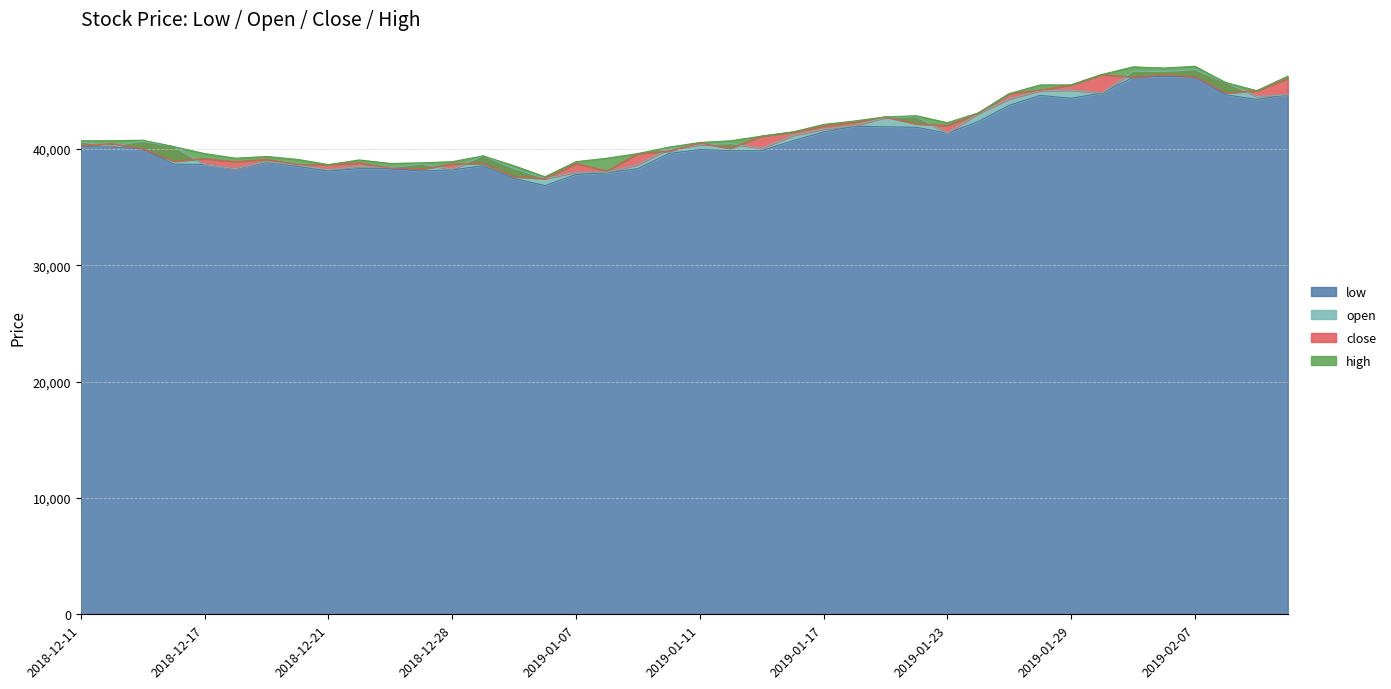

Reading left to right, transcribe all the data shown in this chart.

low: 2018-12-11=40200	2018-12-12=40150	2018-12-13=40000	2018-12-14=38700	2018-12-17=38650	2018-12-18=38300	2018-12-19=38850	2018-12-20=38500	2018-12-21=38100	2018-12-24=38300	2018-12-26=38300	2018-12-27=38100	2018-12-28=38200	2019-01-02=38550	2019-01-03=37450	2019-01-04=36850	2019-01-07=37800	2019-01-08=37950	2019-01-09=38300	2019-01-10=39600	2019-01-11=39950	2019-01-14=39850	2019-01-15=39850	2019-01-16=40700	2019-01-17=41450	2019-01-18=41950	2019-01-21=41900	2019-01-22=41850	2019-01-23=41350	2019-01-24=42350	2019-01-25=43750	2019-01-28=44600	2019-01-29=44350	2019-01-30=44800	2019-01-31=46150	2019-02-01=46250	2019-02-07=46200	2019-02-08=44650	2019-02-11=44250	2019-02-12=44650
open: 2018-12-11=40600	2018-12-12=40250	2018-12-13=40650	2018-12-14=40200	2018-12-17=38650	2018-12-18=38300	2018-12-19=38900	2018-12-20=38600	2018-12-21=38200	2018-12-24=38500	2018-12-26=38400	2018-12-27=38700	2018-12-28=38250	2019-01-02=39400	2019-01-03=38300	2019-01-04=37450	2019-01-07=38000	2019-01-08=38000	2019-01-09=38650	2019-01-10=40000	2019-01-11=40350	2019-01-14=40450	2019-01-15=40050	2019-01-16=41150	2019-01-17=41700	2019-01-18=42000	2019-01-21=42700	2019-01-22=42750	2019-01-23=41350	2019-01-24=43050	2019-01-25=44300	2019-01-28=45000	2019-01-29=45050	2019-01-30=44800	2019-01-31=46650	2019-02-01=46650	2019-02-07=46800	2019-02-08=45700	2019-02-11=44500	2019-02-12=44650
close: 2018-12-11=40250	2018-12-12=40450	2018-12-13=40000	2018-12-14=38950	2018-12-17=39150	2018-12-18=38900	2018-12-19=39100	2018-12-20=38650	2018-12-21=38650	2018-12-24=38800	2018-12-26=38350	2018-12-27=38250	2018-12-28=38700	2019-01-02=38750	2019-01-03=37600	2019-01-04=37450	2019-01-07=38750	2019-01-08=38100	2019-01-09=39600	2019-01-10=39800	2019-01-11=40500	2019-01-14=40050	2019-01-15=41100	2019-01-16=41450	2019-01-17=41950	2019-01-18=42300	2019-01-21=42750	2019-01-22=42150	2019-01-23=42000	2019-01-24=43050	2019-01-25=44750	2019-01-28=45050	2019-01-29=45500	2019-01-30=46400	2019-01-31=46150	2019-02-01=46350	2019-02-07=46200	2019-02-08=44800	2019-02-11=45000	2019-02-12=46050
high: 2018-12-11=40700	2018-12-12=40700	2018-12-13=40750	2018-12-14=40200	2018-12-17=39600	2018-12-18=39200	2018-12-19=39350	2018-12-20=39100	2018-12-21=38650	2018-12-24=39050	2018-12-26=38750	2018-12-27=38800	2018-12-28=38900	2019-01-02=39400	2019-01-03=38550	2019-01-04=37600	2019-01-07=38900	2019-01-08=39200	2019-01-09=39600	2019-01-10=40150	2019-01-11=40550	2019-01-14=40700	2019-01-15=41100	2019-01-16=41450	2019-01-17=42100	2019-01-18=42400	2019-01-21=42750	2019-01-22=42850	2019-01-23=42250	2019-01-24=43100	2019-01-25=44750	2019-01-28=45500	2019-01-29=45500	2019-01-30=46400	2019-01-31=47050	2019-02-01=46950	2019-02-07=47100	2019-02-08=45700	2019-02-11=45000	2019-02-12=46250